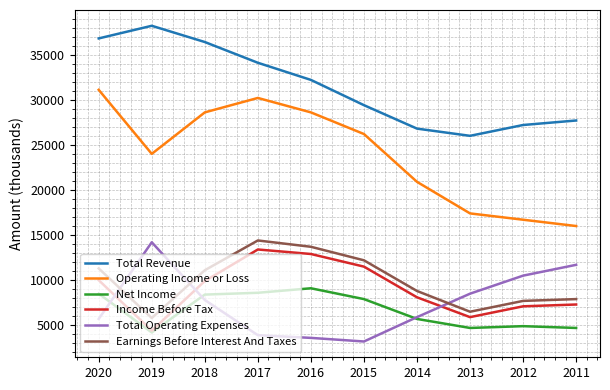

True or false: Total Operating Expenses has more than 0 interior local peaks.

True